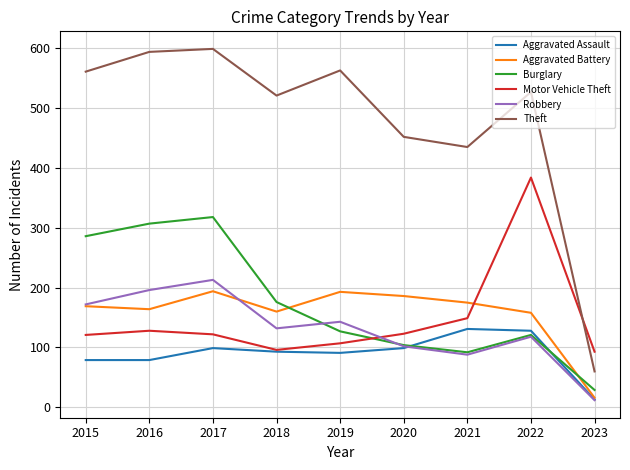

Where is the first local minimum for Motor Vehicle Theft?

2018